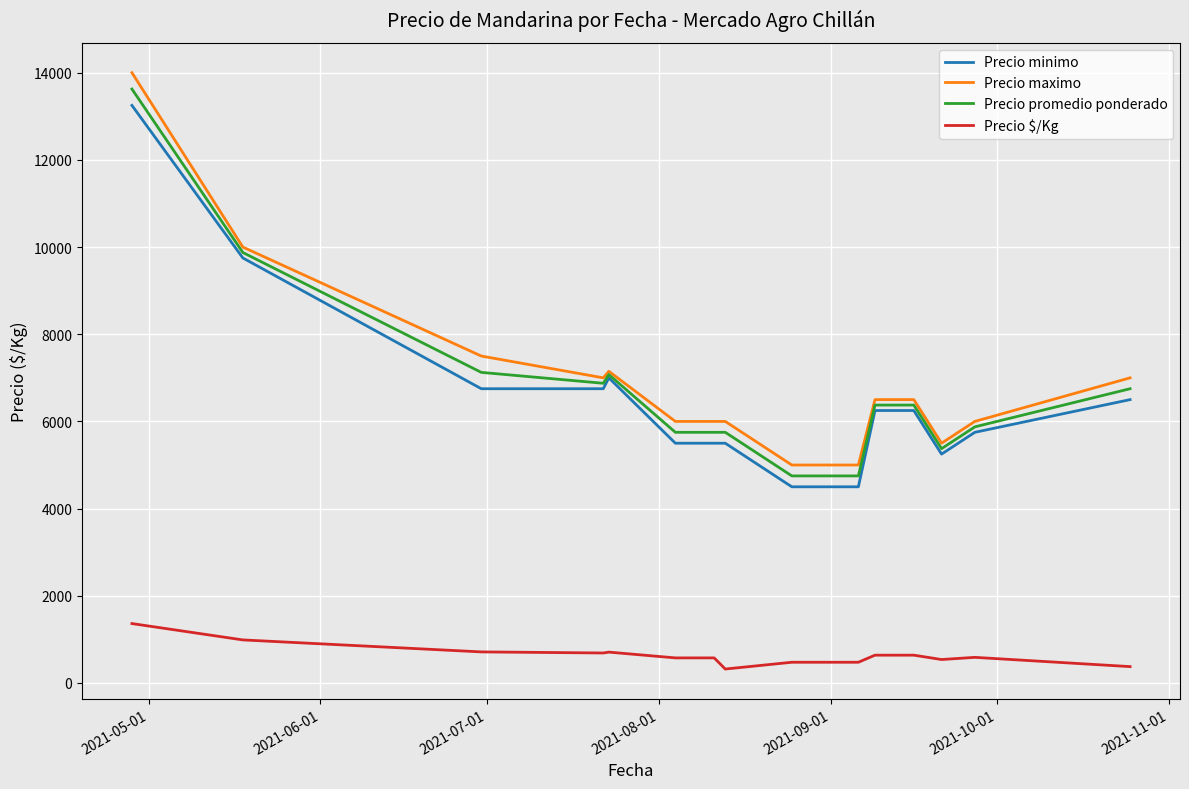

True or false: Precio $/Kg and Precio promedio ponderado intersect in this chart.

False